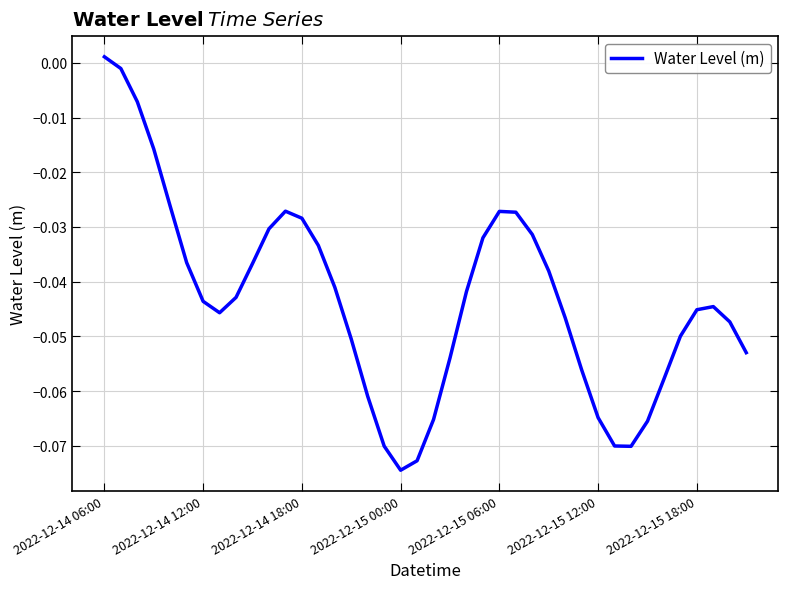

Count the number of data series in this chart.

1